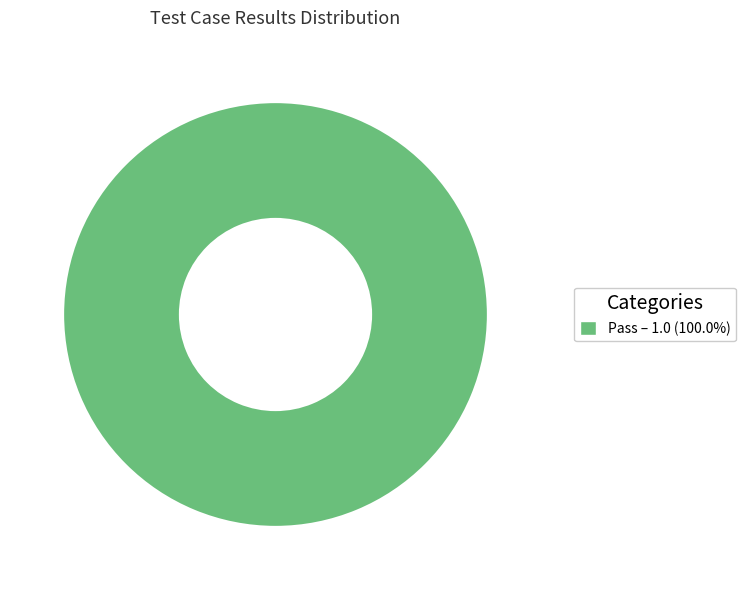

How many slices are in this pie chart?

1